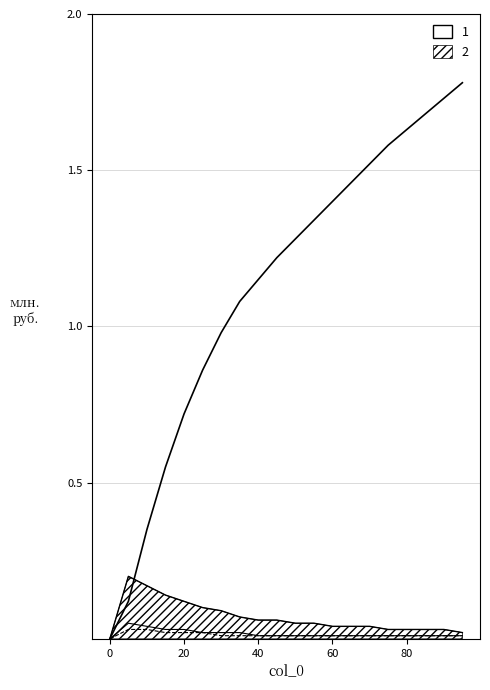

True or false: col_5 has more than 2 points higher than both neighbors.

False